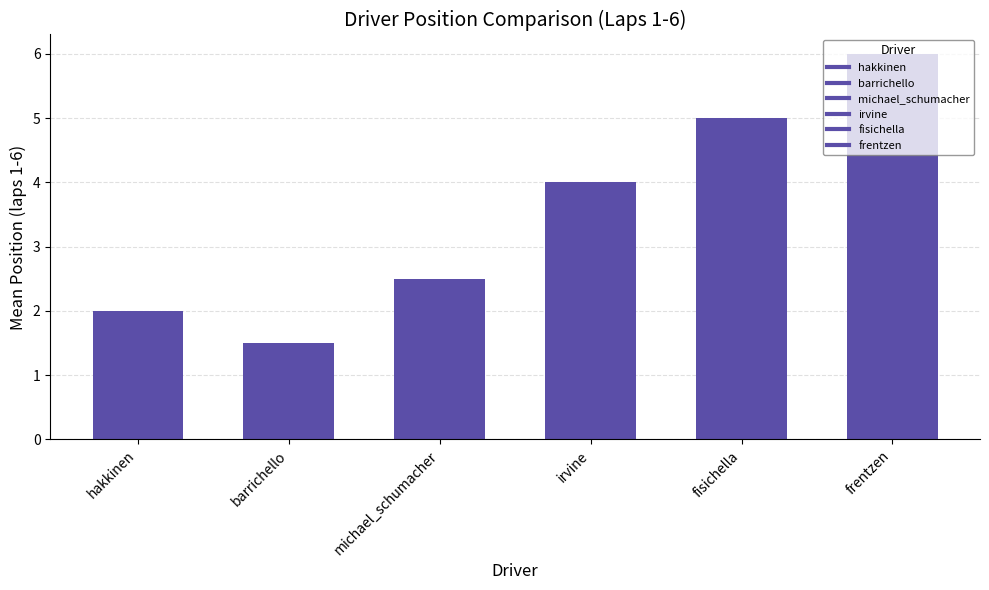

Is it true that the value at michael_schumacher is 2.5?

True